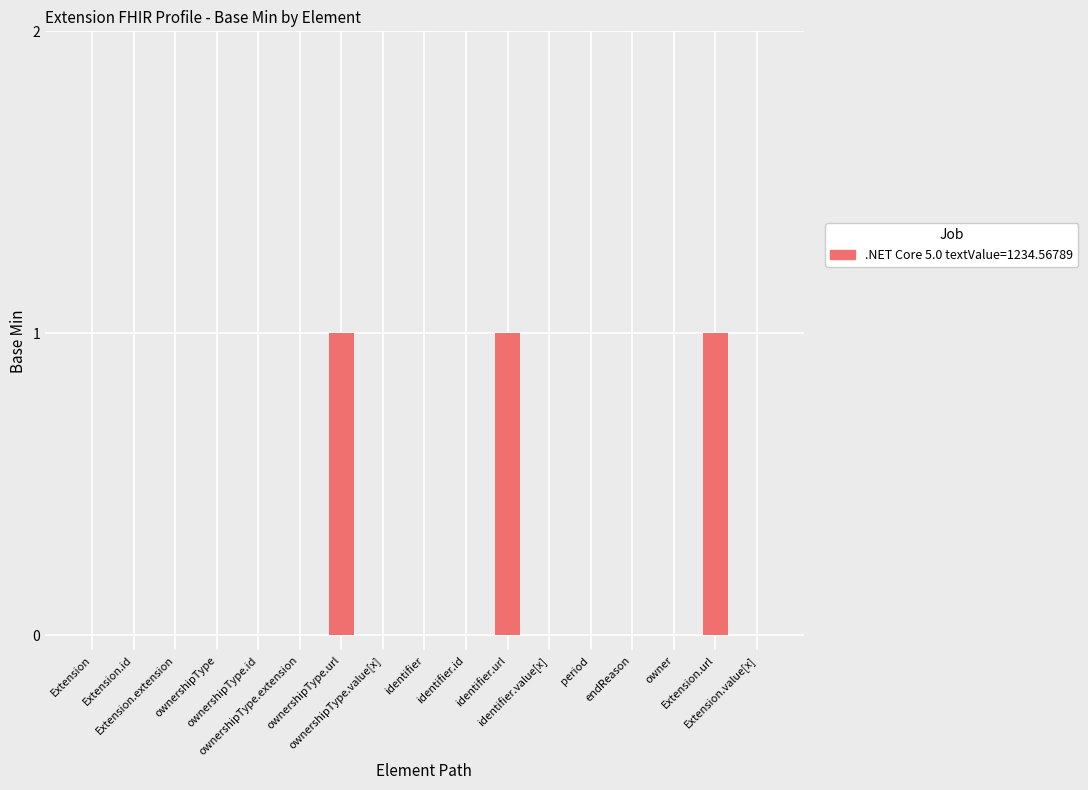

What is the sum of all values?

3